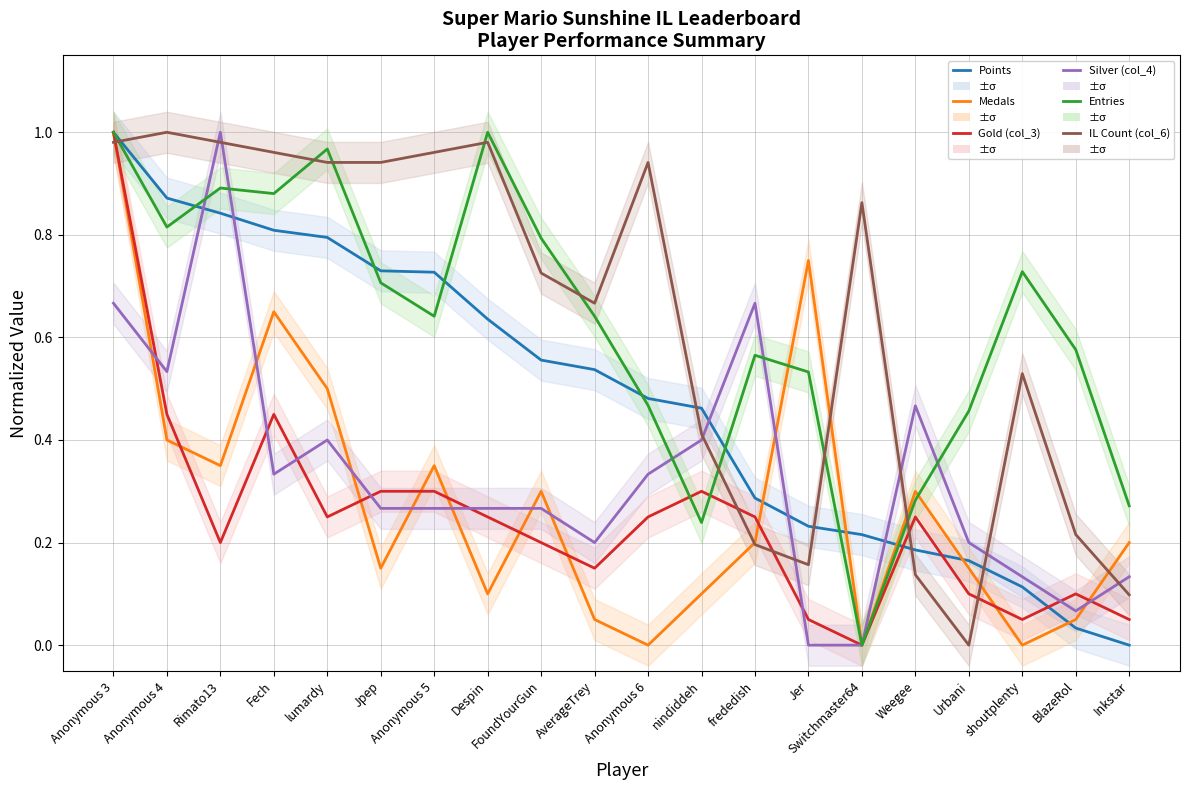

Reading left to right, what are all the values shown in this chart?

Points: 1.0	0.9	0.8	0.8	0.8	0.7	0.7	0.6	0.6	0.5	0.5	0.5	0.3	0.2	0.2	0.2	0.2	0.1	0.0	0.0
Medals: 1.0	0.4	0.3	0.7	0.5	0.1	0.3	0.1	0.3	0.1	0.0	0.1	0.2	0.8	0.0	0.3	0.1	0.0	0.1	0.2
Gold (col_3): 1.0	0.5	0.2	0.5	0.2	0.3	0.3	0.2	0.2	0.1	0.2	0.3	0.2	0.1	0.0	0.2	0.1	0.1	0.1	0.1
Silver (col_4): 0.7	0.5	1.0	0.3	0.4	0.3	0.3	0.3	0.3	0.2	0.3	0.4	0.7	0.0	0.0	0.5	0.2	0.1	0.1	0.1
Entries: 1.0	0.8	0.9	0.9	1.0	0.7	0.6	1.0	0.8	0.6	0.5	0.2	0.6	0.5	0.0	0.3	0.5	0.7	0.6	0.3
IL Count (col_6): 1.0	1.0	1.0	1.0	0.9	0.9	1.0	1.0	0.7	0.7	0.9	0.4	0.2	0.2	0.9	0.1	0.0	0.5	0.2	0.1